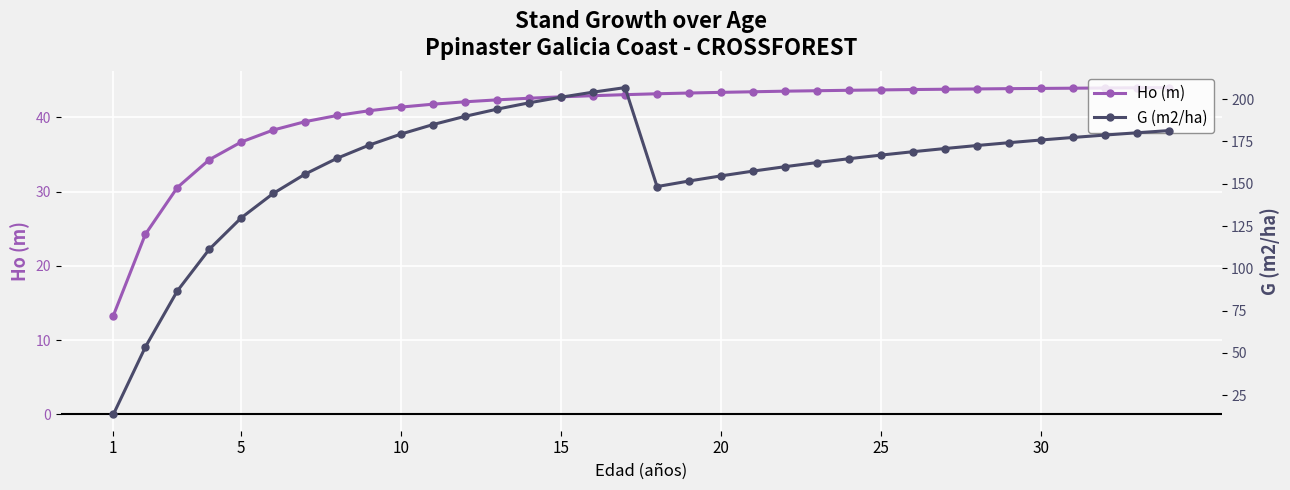

Rank the series by their average value, from highest to lowest.

G (m2/ha), Ho (m)